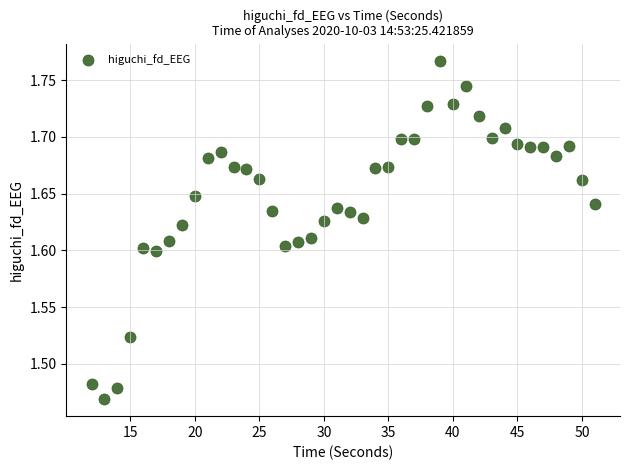

What is the range of X values (max minus min)?

39.0